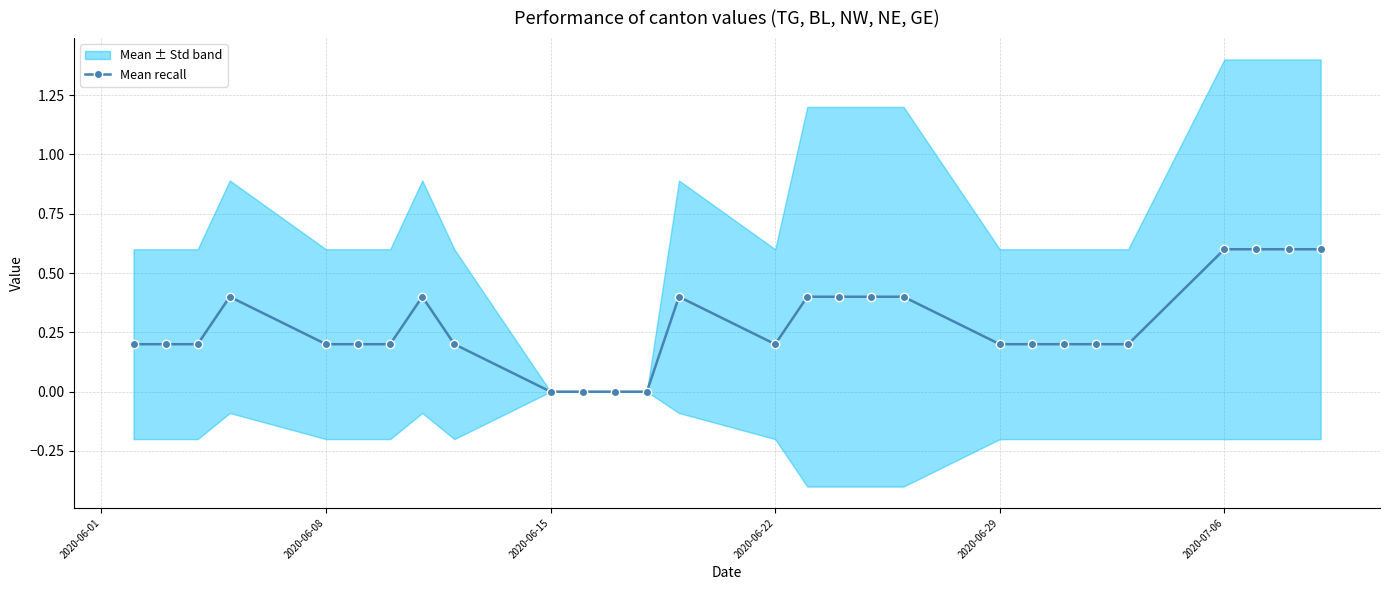

Reading left to right, transcribe all the data shown in this chart.

0.2	0.2	0.2	0.4	0.2	0.2	0.2	0.4	0.2	0.0	0.0	0.0	0.0	0.4	0.2	0.4	0.4	0.4	0.4	0.2	0.2	0.2	0.2	0.2	0.6	0.6	0.6	0.6